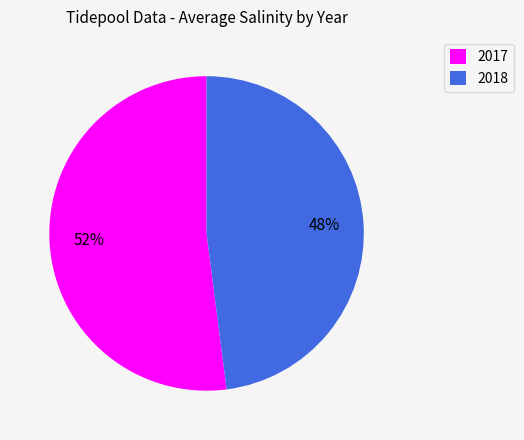

What is the smallest slice in the pie chart?

2018